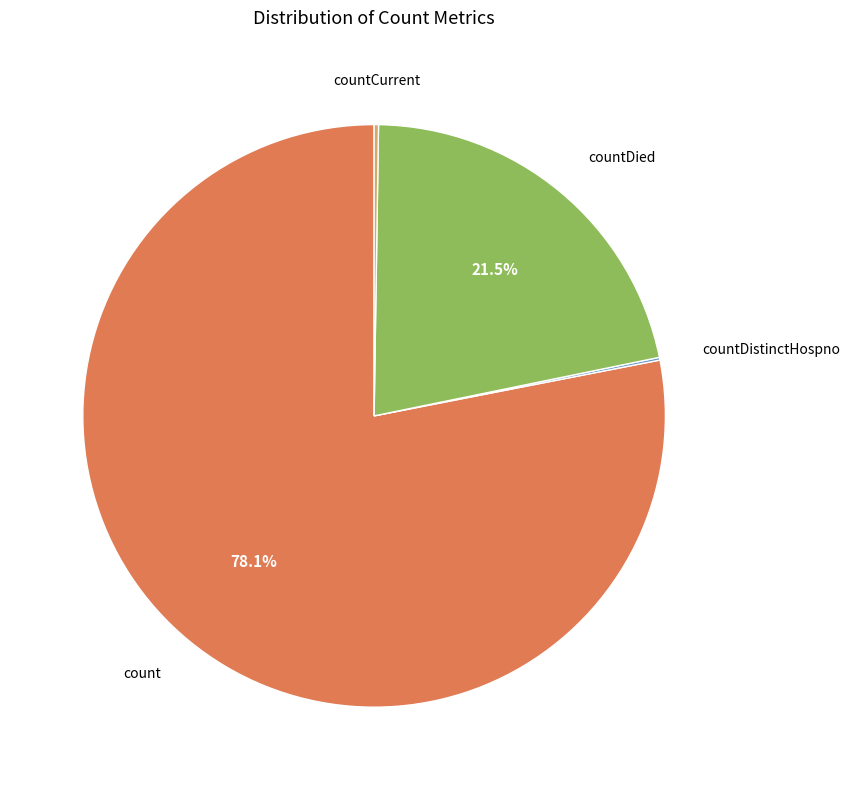

Is there a majority slice in this chart?

Yes